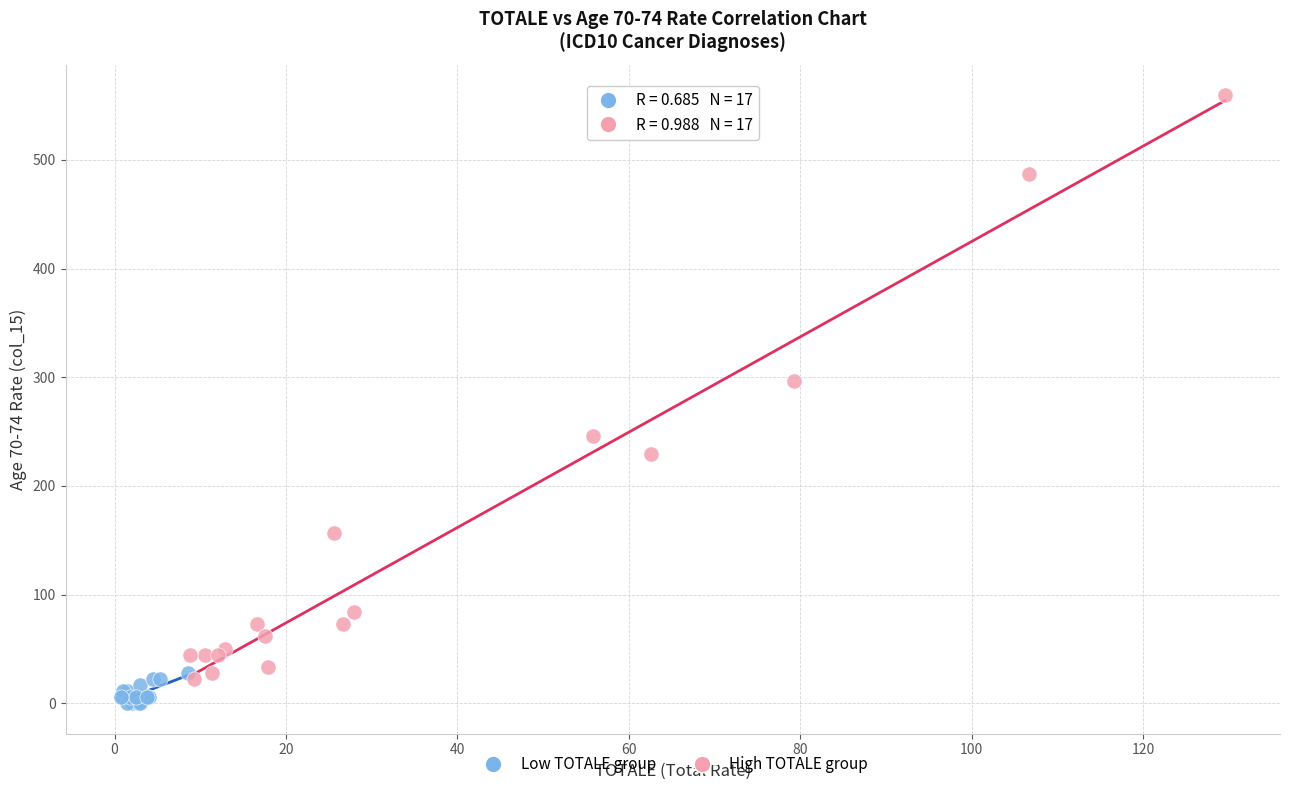

Which series has the widest spread of Y values?

High TOTALE group